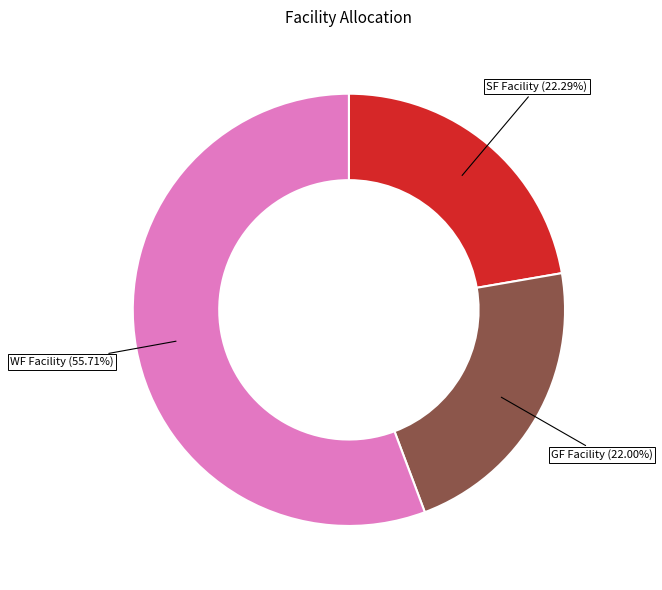

Is there a majority slice in this chart?

Yes